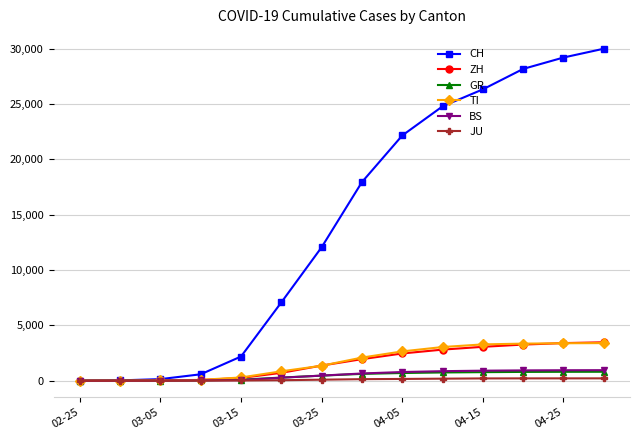

How many lines are shown in the chart?

6